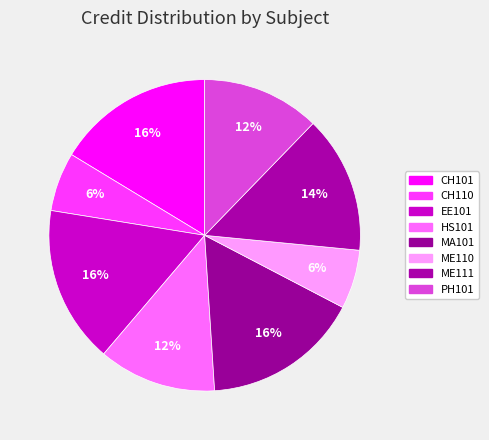

Which has a higher value, MA101 or HS101?

MA101